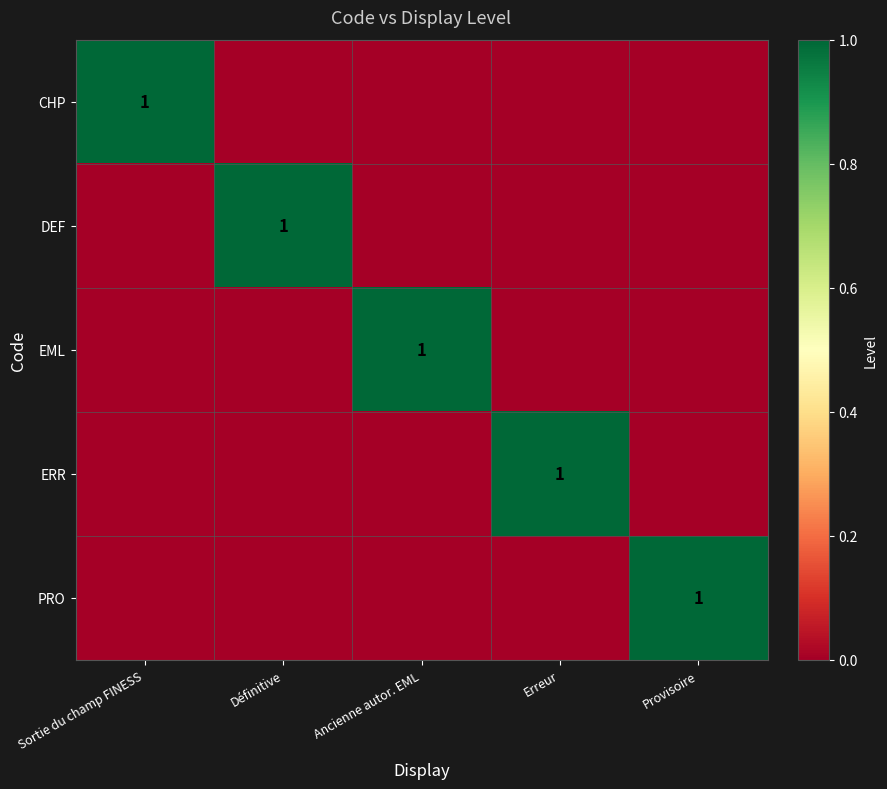

The value of ERR at Erreur is 1. True or false?

True